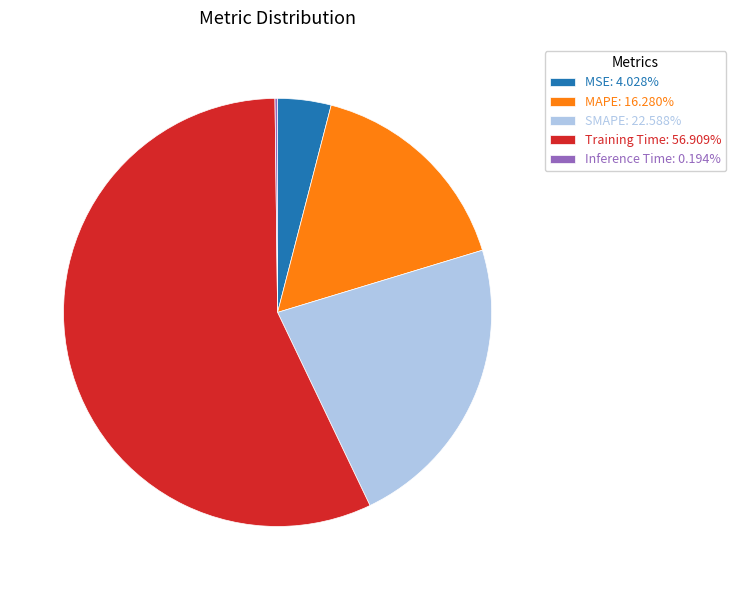

Is the sum of MSE and Training Time greater than half?

Yes